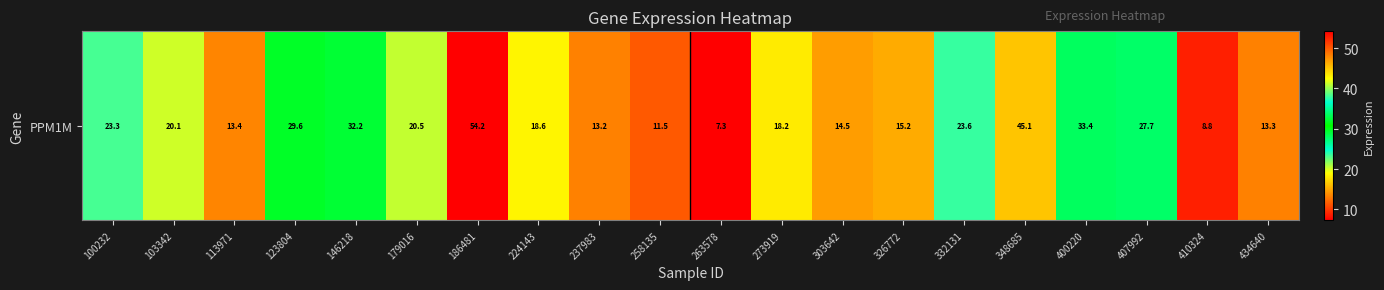

At which category does the chart reach its peak across all series?

186481